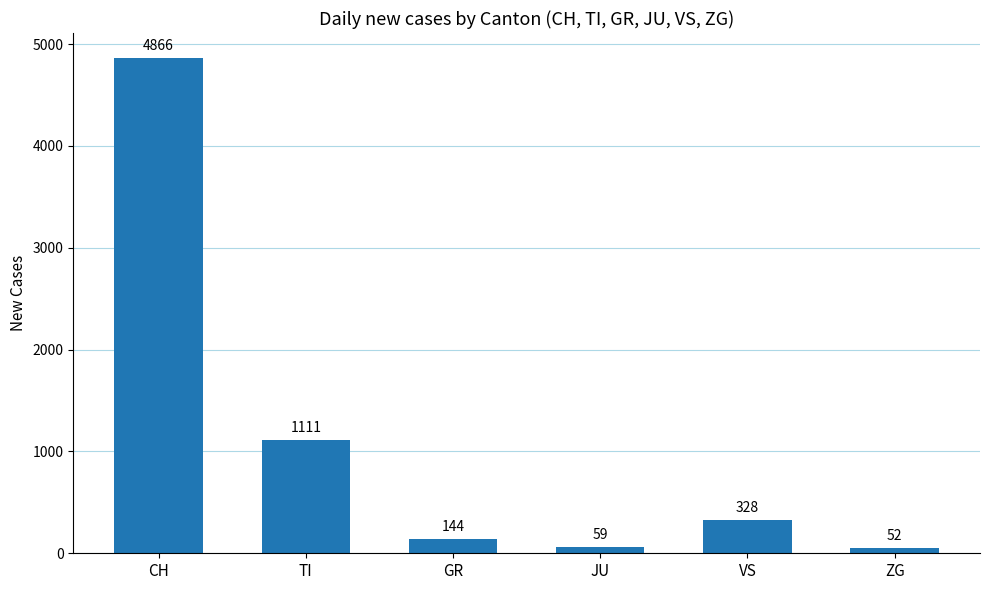

The value at GR is 144. True or false?

True